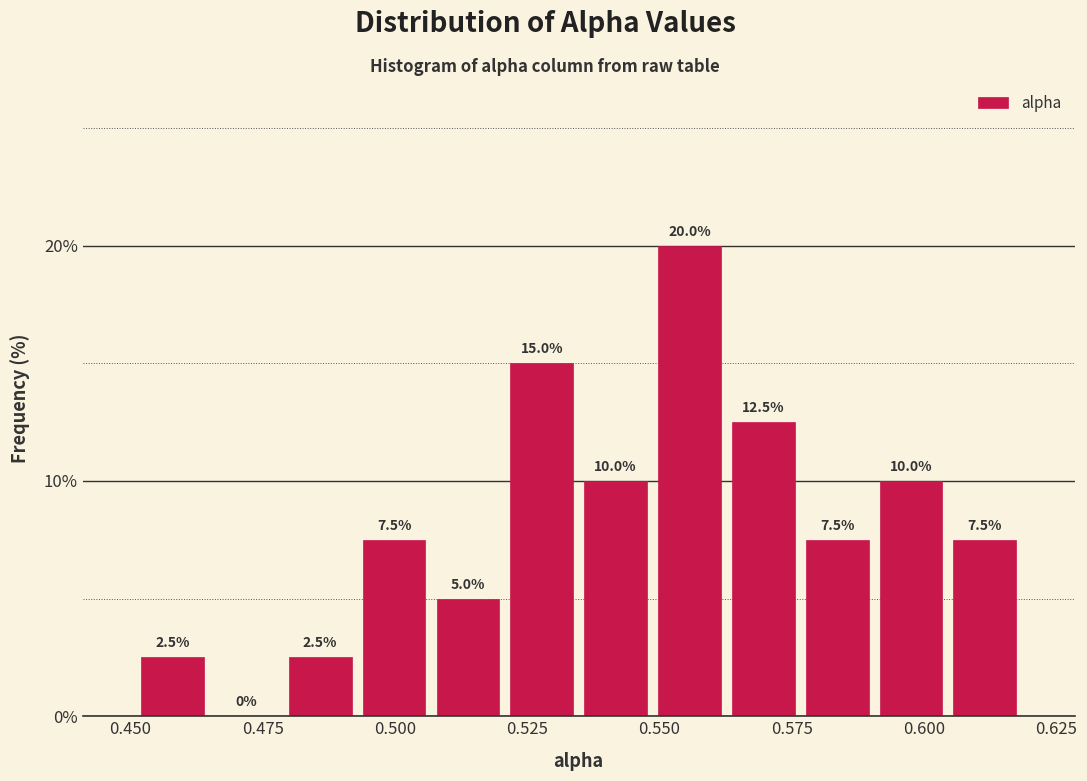

Read against the x-axis, roughly where is the centre of the tallest bar?

0.555